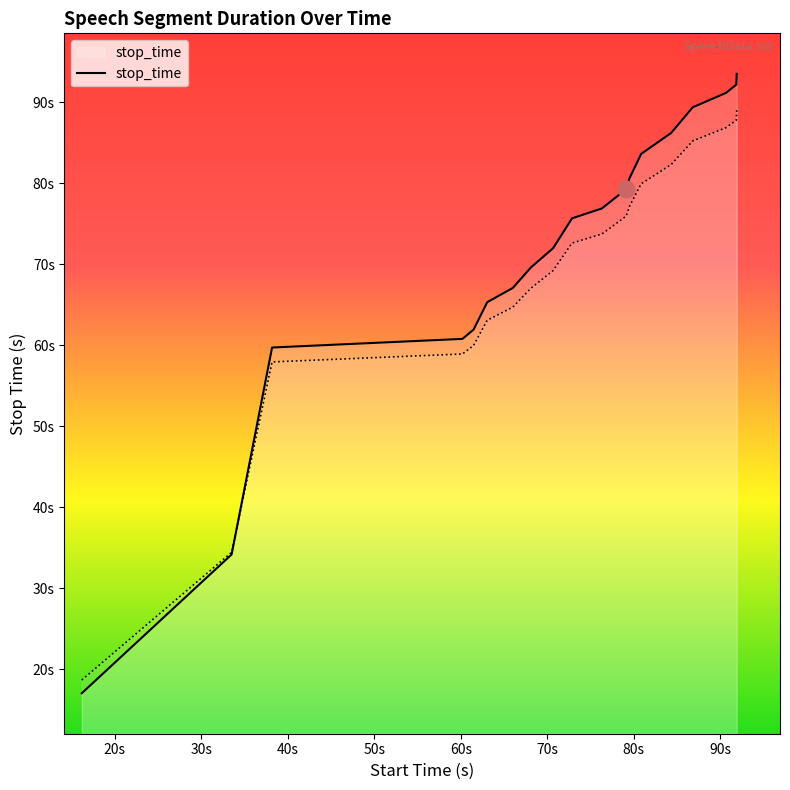

Which category has the highest value across all series?

91.899